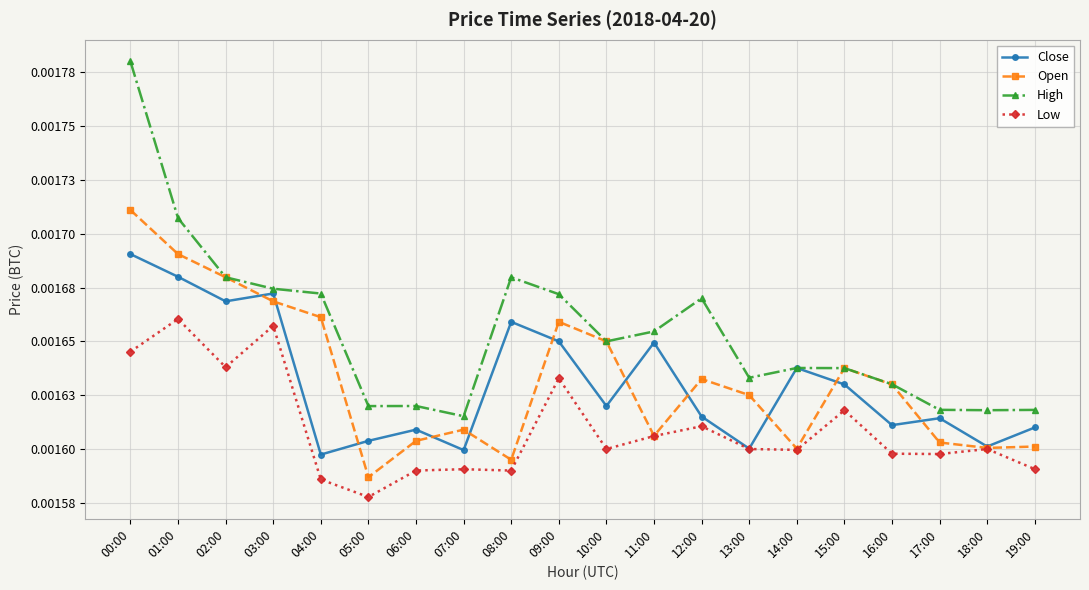

How many intersections are there between Open and Close?

11